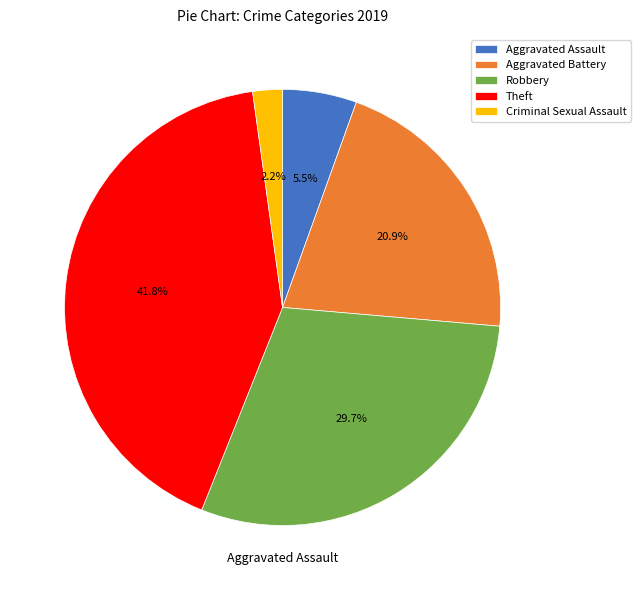

What percentage is the Theft slice, to the nearest percent?

42%